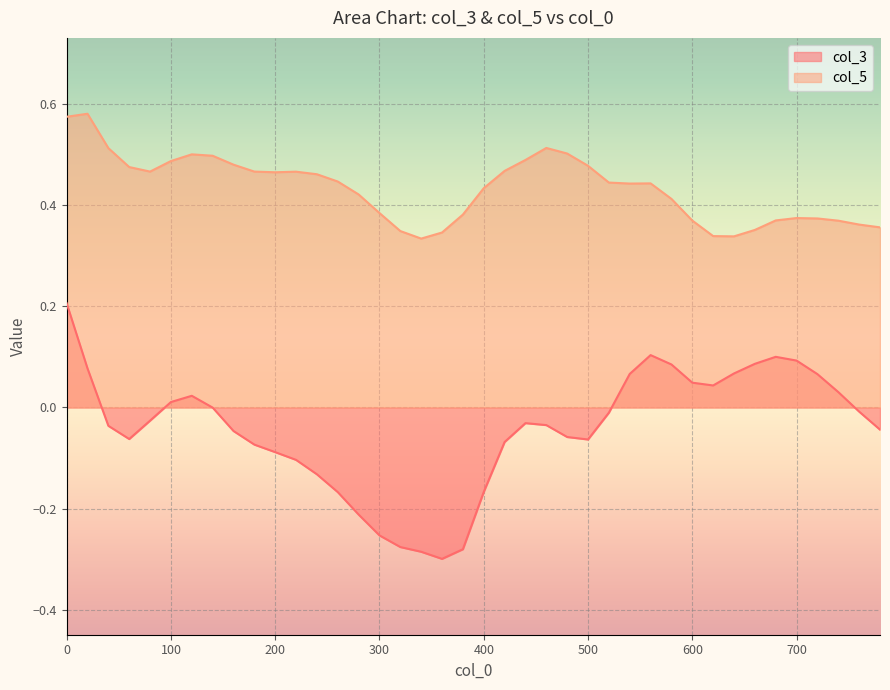

Reading right to left, list all the values displayed in this chart.

col_3: -0.0	-0.0	0.0	0.1	0.1	0.1	0.1	0.1	0.0	0.0	0.1	0.1	0.1	-0.0	-0.1	-0.1	-0.0	-0.0	-0.1	-0.2	-0.3	-0.3	-0.3	-0.3	-0.3	-0.2	-0.2	-0.1	-0.1	-0.1	-0.1	-0.0	-0.0	0.0	0.0	-0.0	-0.1	-0.0	0.1	0.2
col_5: 0.4	0.4	0.4	0.4	0.4	0.4	0.4	0.3	0.3	0.4	0.4	0.4	0.4	0.4	0.5	0.5	0.5	0.5	0.5	0.4	0.4	0.3	0.3	0.3	0.4	0.4	0.4	0.5	0.5	0.5	0.5	0.5	0.5	0.5	0.5	0.5	0.5	0.5	0.6	0.6